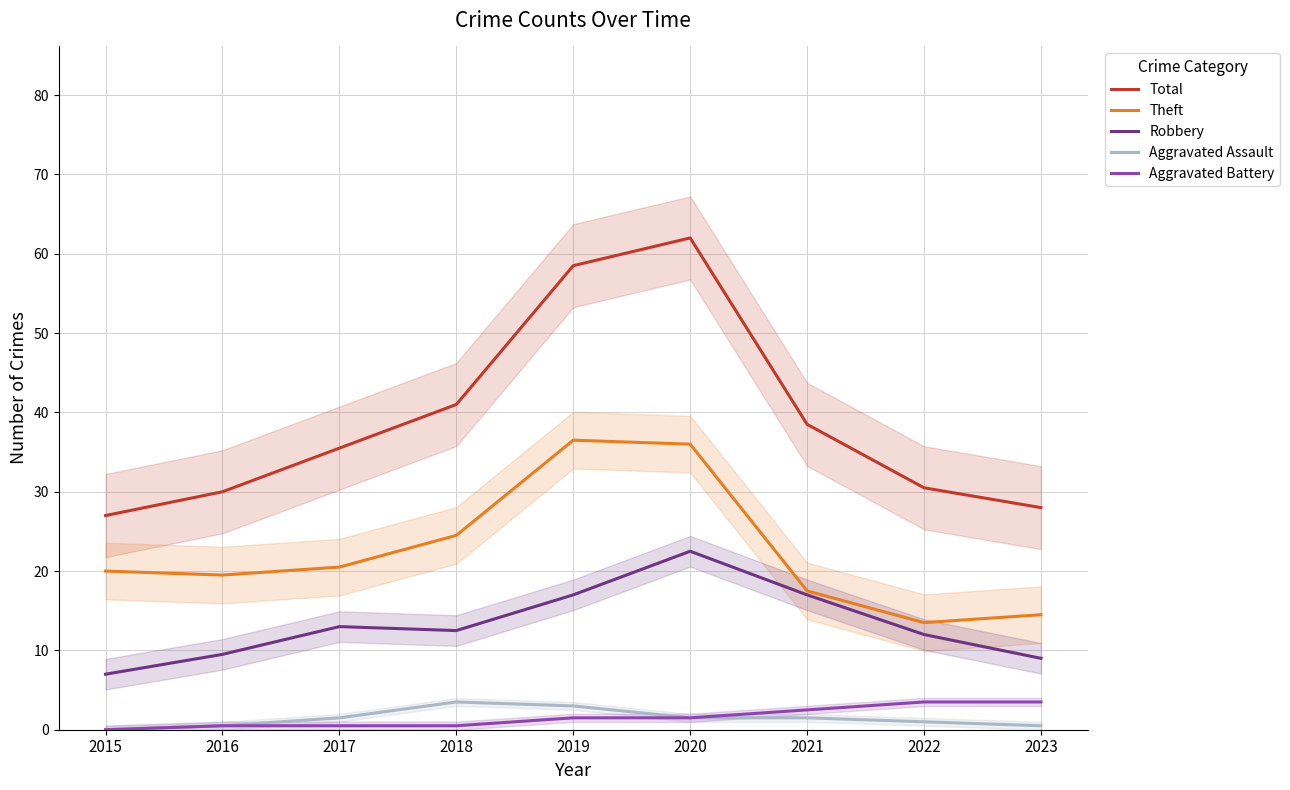

The Aggravated Battery series shows 0.2 at 2016. True or false?

False